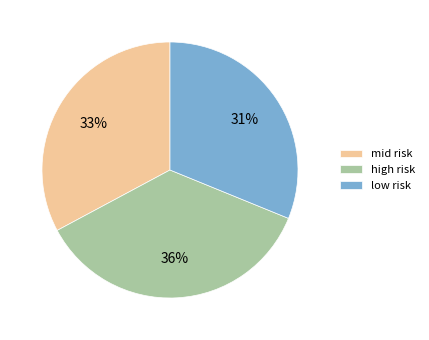

Do mid risk and low risk together represent more than half of the pie?

Yes